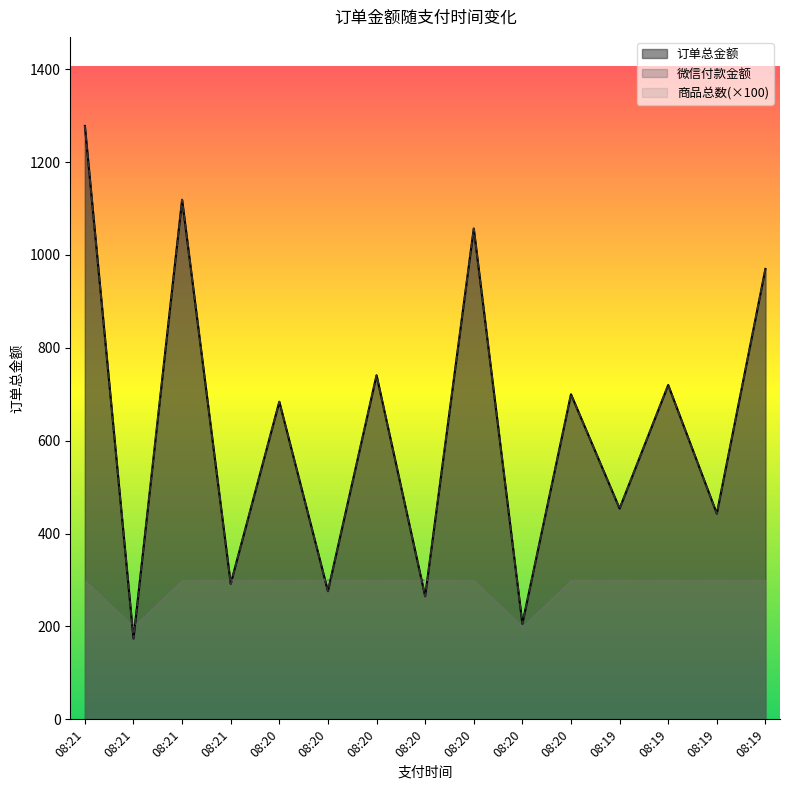

True or false: 订单总金额 has more than 1 points higher than both neighbors.

True